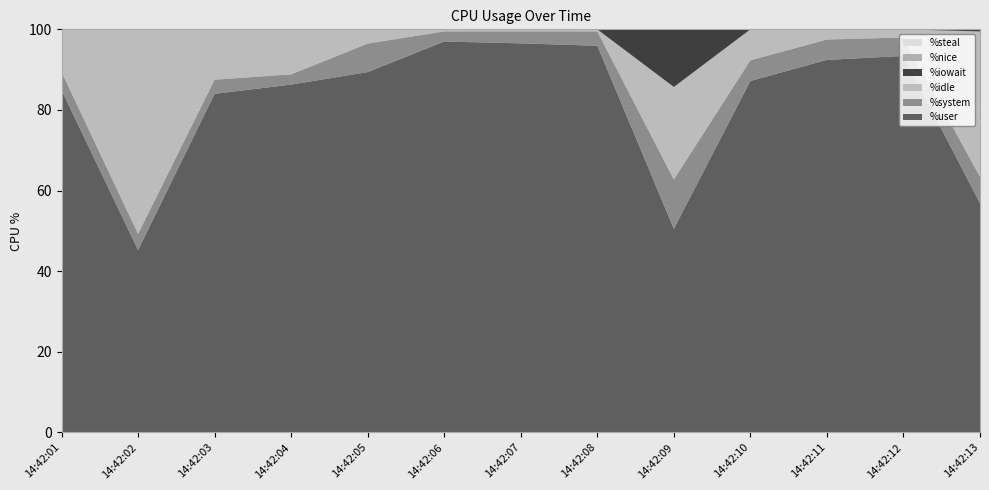

Reading left to right, extract all data points from this chart.

%user: 84.9	45.2	84.0	86.3	89.4	97.0	96.5	95.9	50.5	87.2	92.4	93.4	56.9
%system: 4.5	4.0	3.5	2.5	7.1	2.5	3.0	3.6	12.2	5.1	5.0	4.6	6.6
%idle: 10.6	50.8	12.5	11.2	3.5	0.5	0.5	0.5	23.0	7.7	2.5	2.0	36.0
%iowait: 0.0	0.0	0.0	0.0	0.0	0.0	0.0	0.0	14.3	0.0	0.0	0.0	0.5
%nice: 0.0	0.0	0.0	0.0	0.0	0.0	0.0	0.0	0.0	0.0	0.0	0.0	0.0
%steal: 0.0	0.0	0.0	0.0	0.0	0.0	0.0	0.0	0.0	0.0	0.0	0.0	0.0